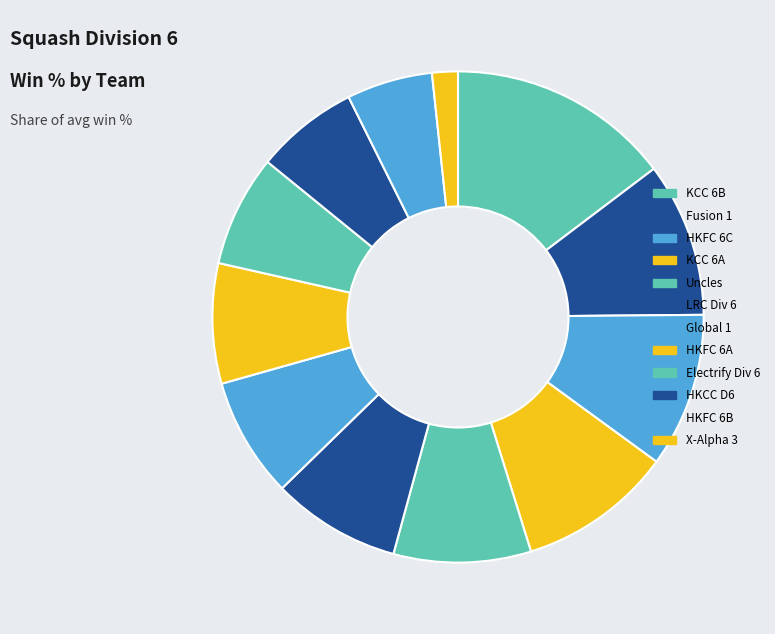

Count the number of slices in the pie.

12